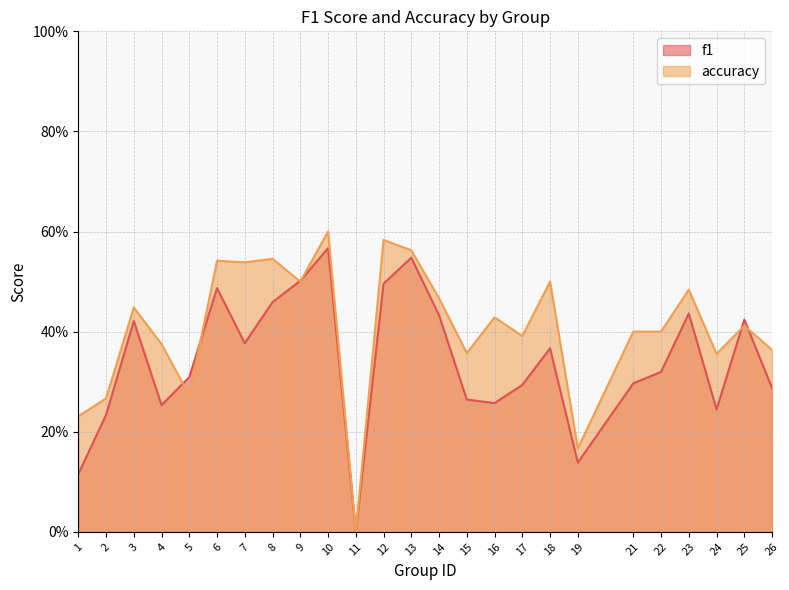

Which category has the lowest value across all series?

11